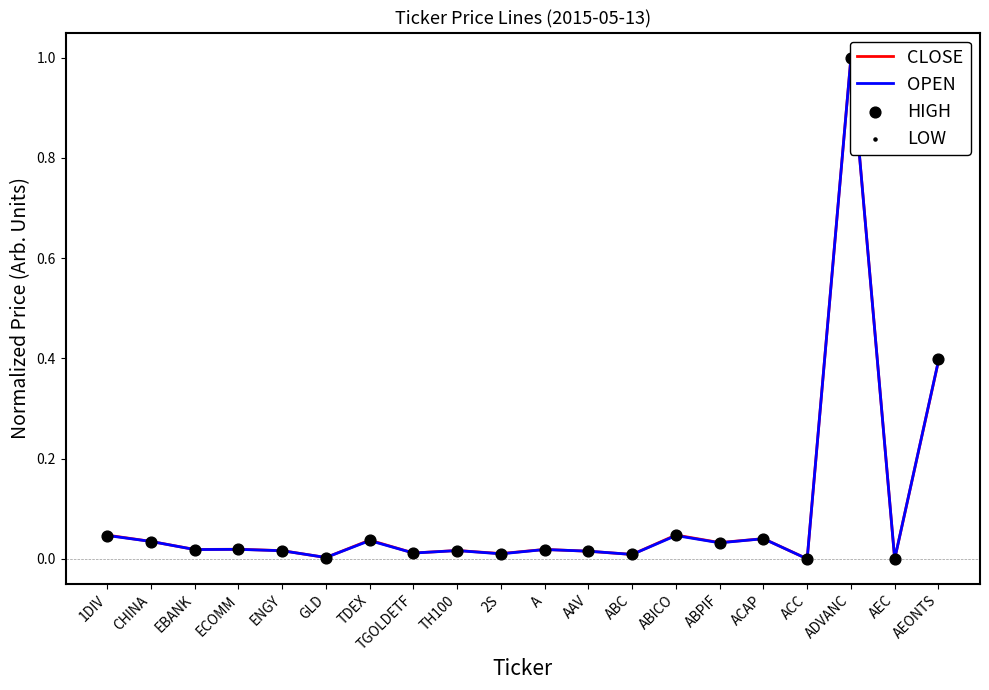

Which series has the largest Y range (max minus min)?

CLOSE